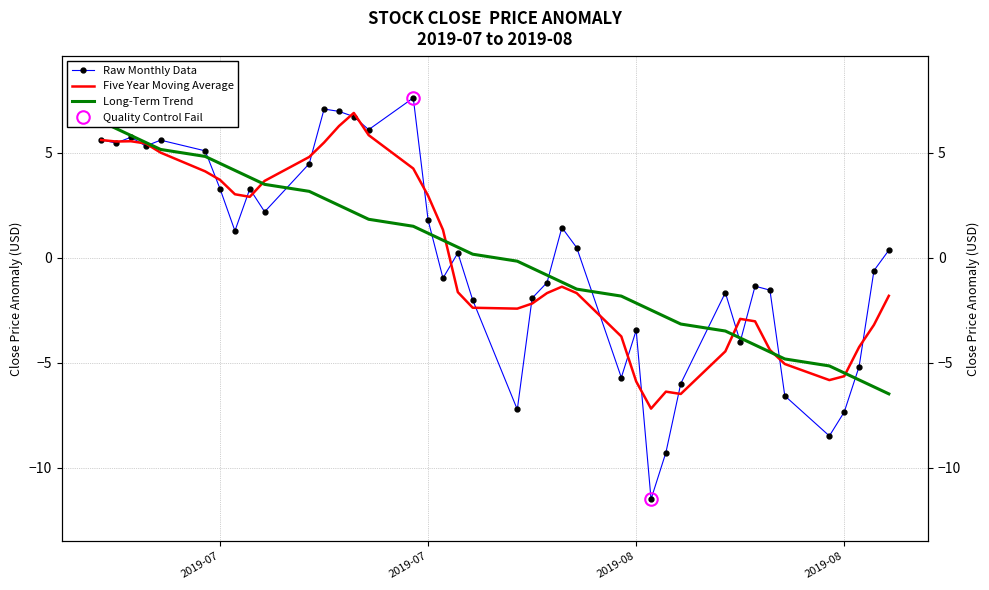

What is the value of the Raw Monthly Data point at the 39th from the left?

-0.6